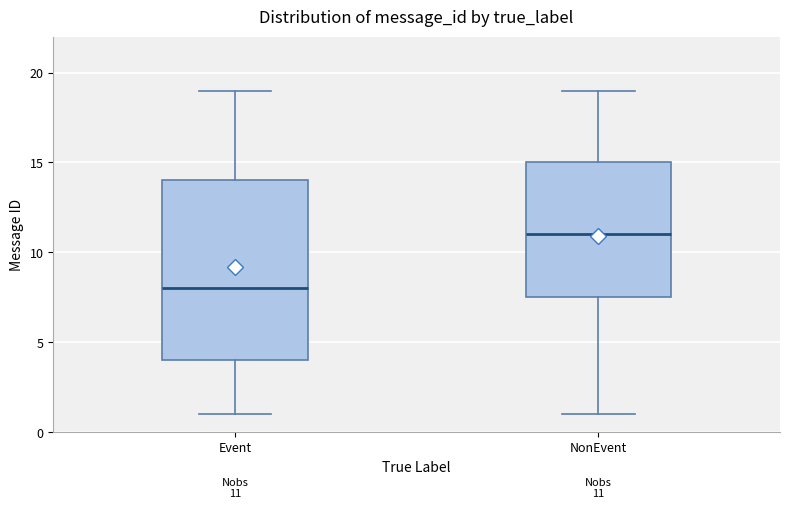

Which box's median line is the lowest?

Event